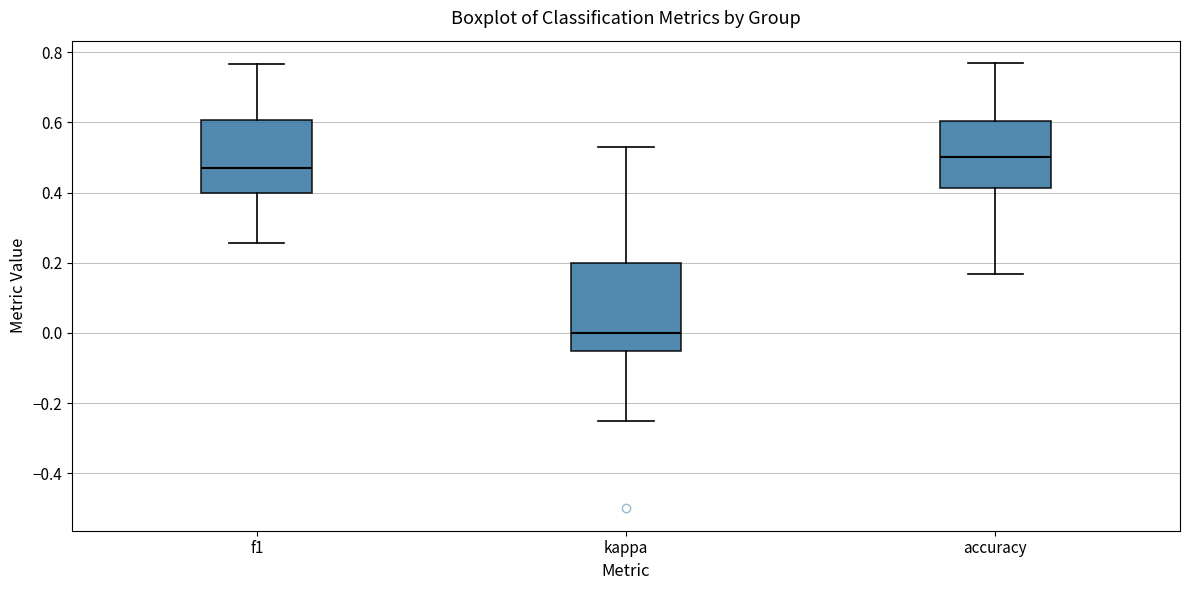

Reading left to right, read every box against the y-axis: the position of its median line, the range the box covers, and the ends of its whiskers. The values are not printed on the chart, so give them approximately, as read against the axis.

f1: median 0.46, box 0.40 to 0.60, whiskers 0.26 to 0.76
kappa: median 0.00, box -0.06 to 0.20, whiskers -0.24 to 0.54
accuracy: median 0.50, box 0.42 to 0.60, whiskers 0.16 to 0.76